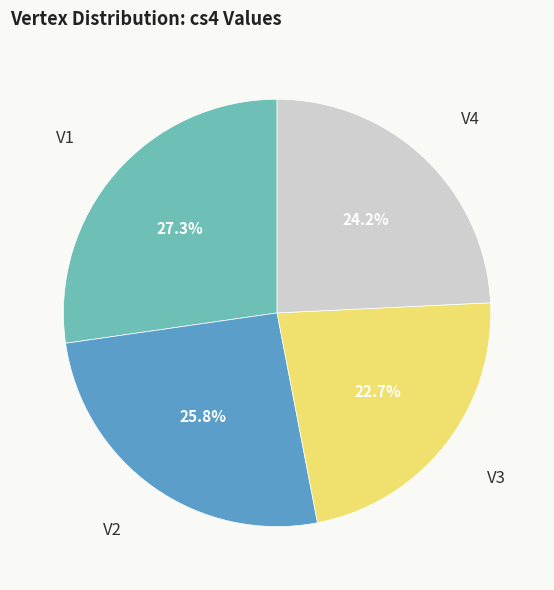

Does any single category account for the majority?

No